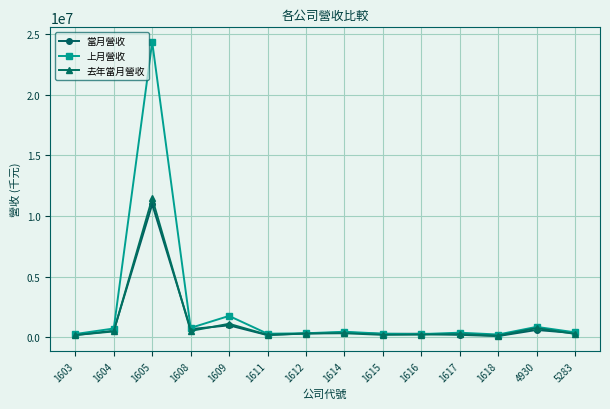

True or false: 上月營收 has more than 1 points higher than both neighbors.

True